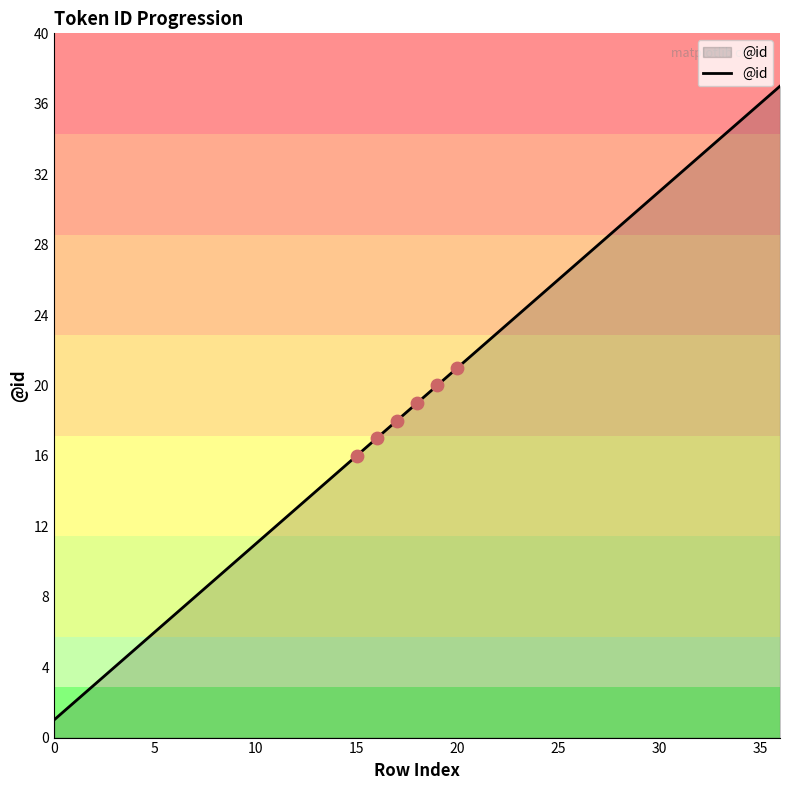

What is the difference between the maximum and minimum values?

36